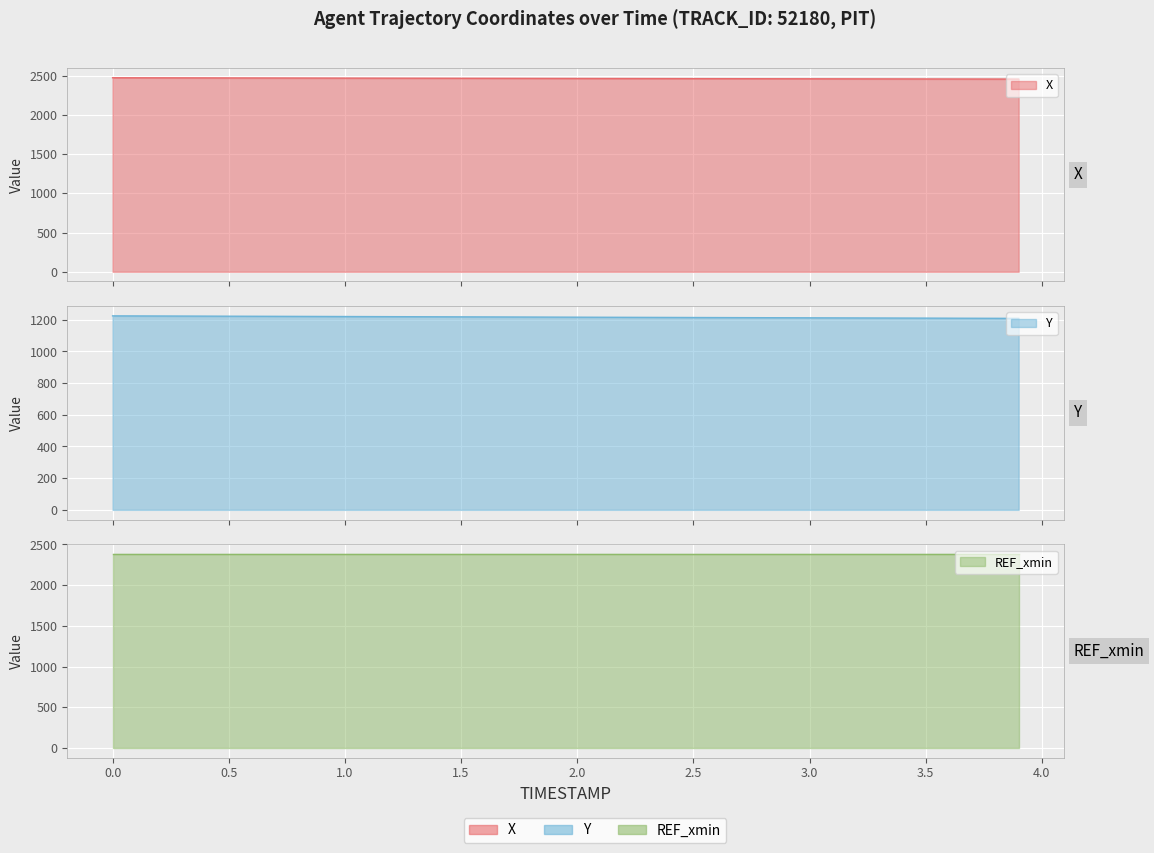

What is the difference between the maximum and second lowest values in the X series?

16.4